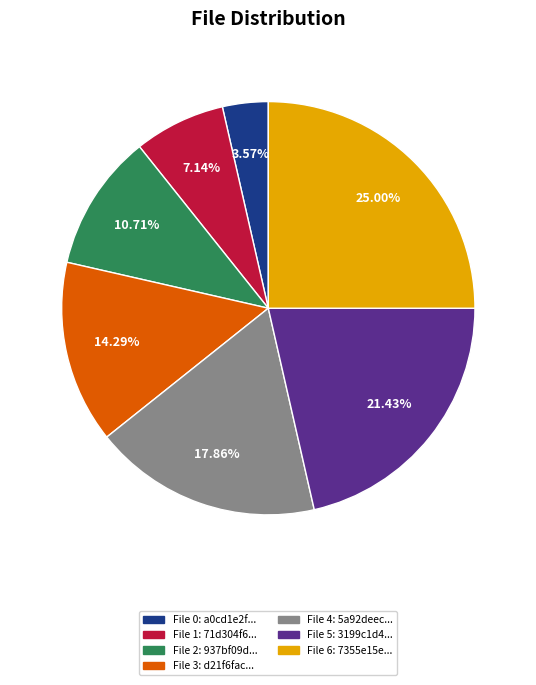

Is there a majority slice in this chart?

No